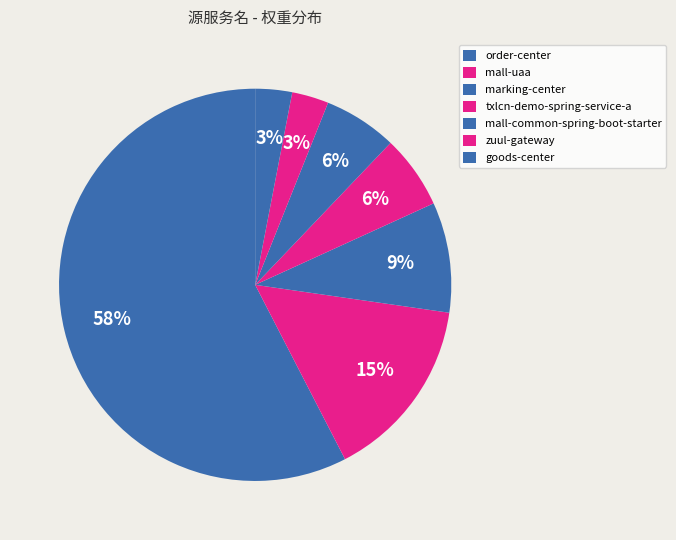

Count the number of slices in the pie.

7